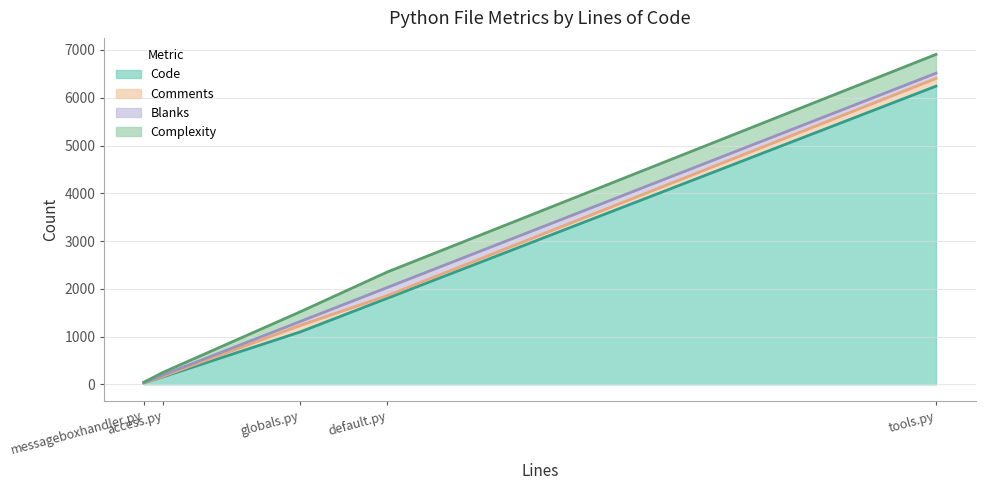

Does the chart display data point markers on the line(s)?

No